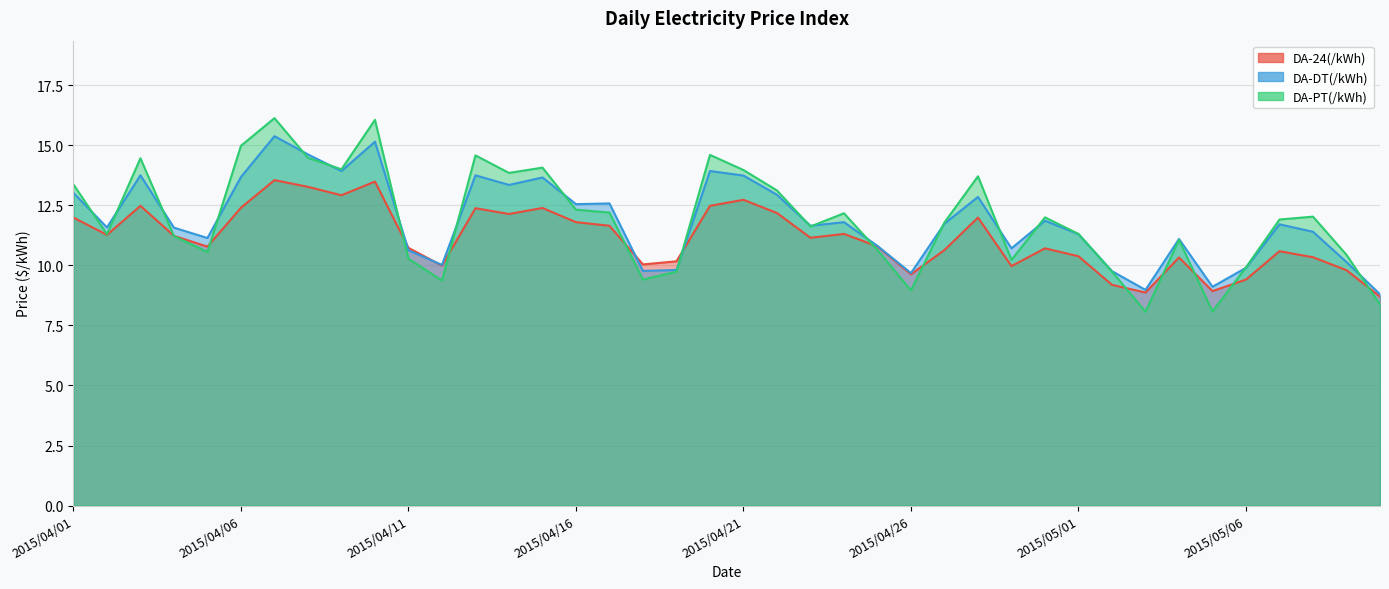

What is the spread (max minus min) of values at 2015/05/05?

1.0